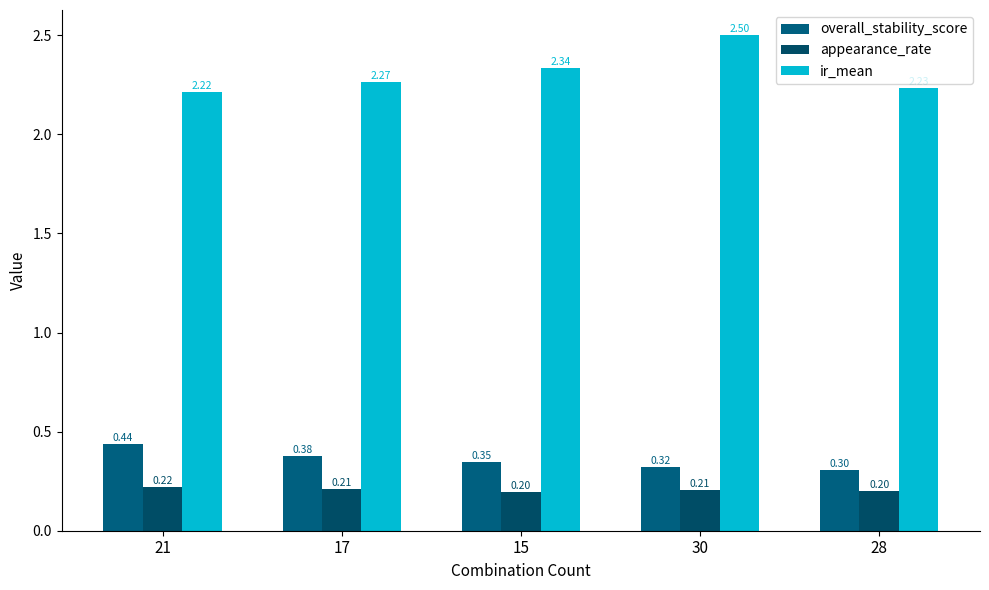

What is the sum of the ir_mean values at 17 and 28?

4.5